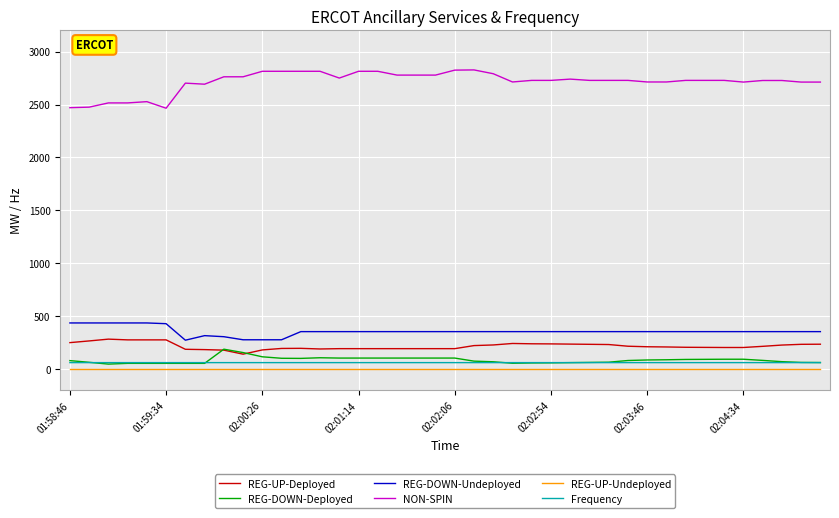

True or false: REG-UP-Deployed has more than 0 interior local peaks.

True